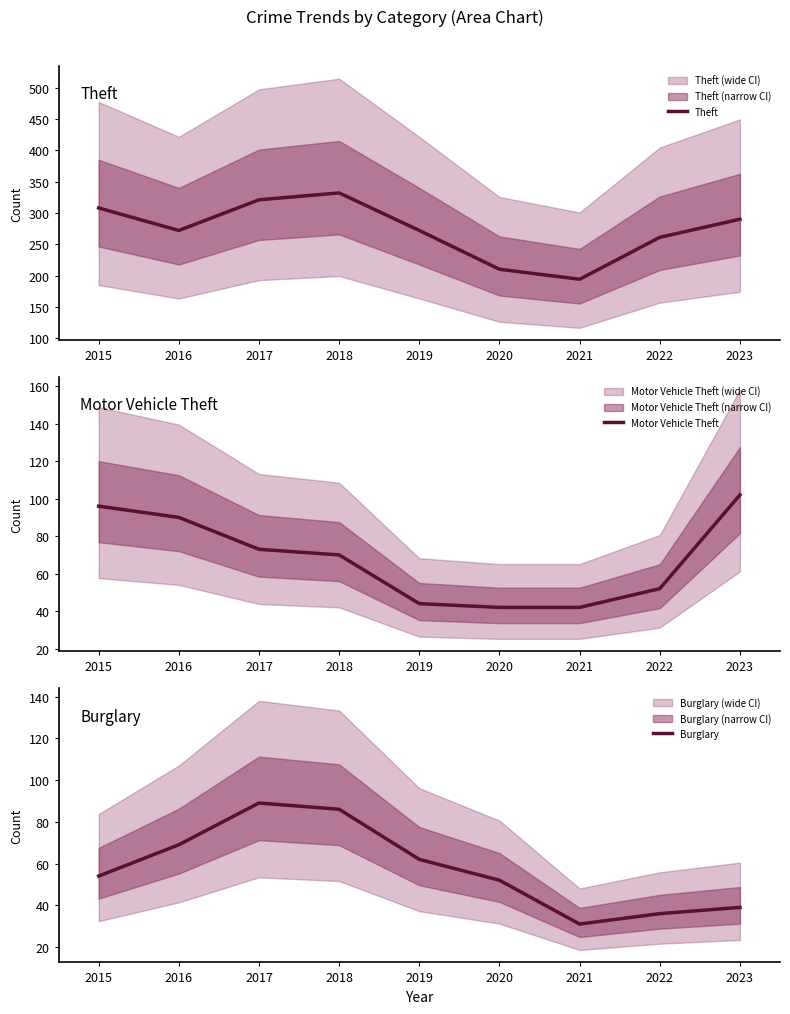

The Motor Vehicle Theft series shows 31 at 2015. True or false?

False